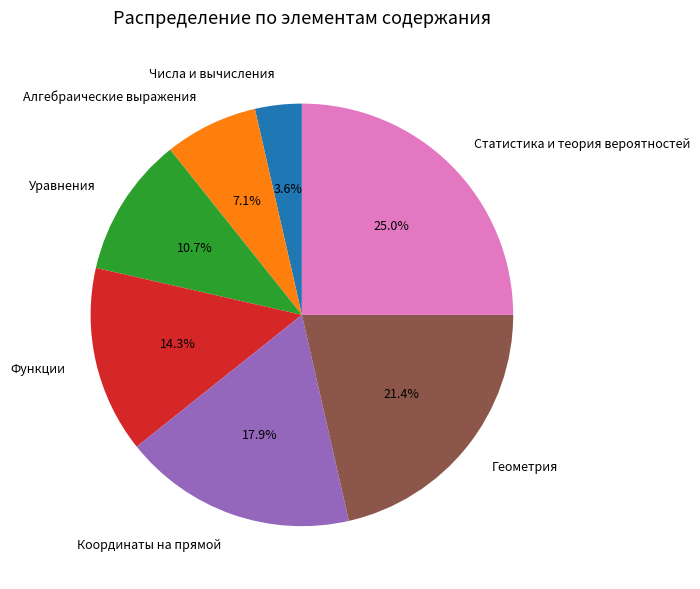

Is Числа и вычисления the majority of the pie?

No